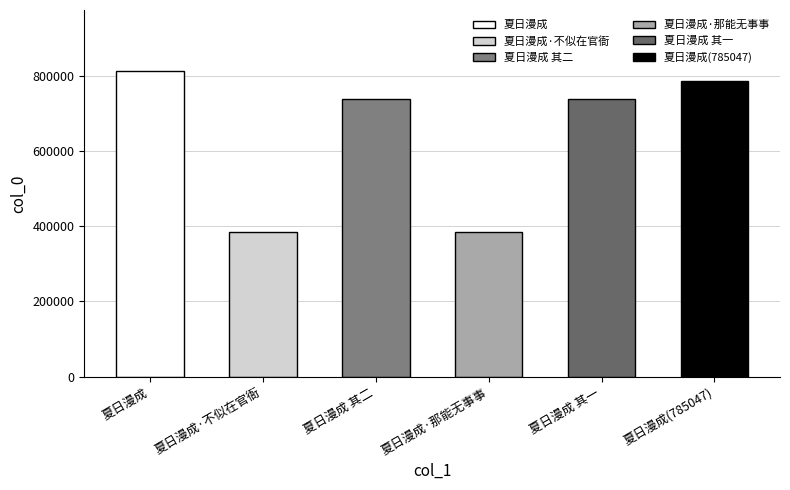

The value at 夏日漫成(785047) is 243214. True or false?

False